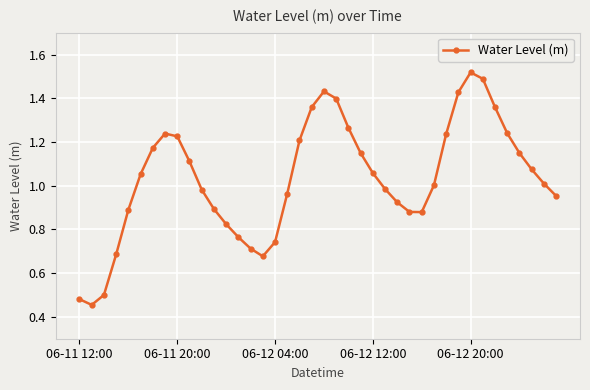

True or false: there are more than 0 points higher than both neighbors.

True